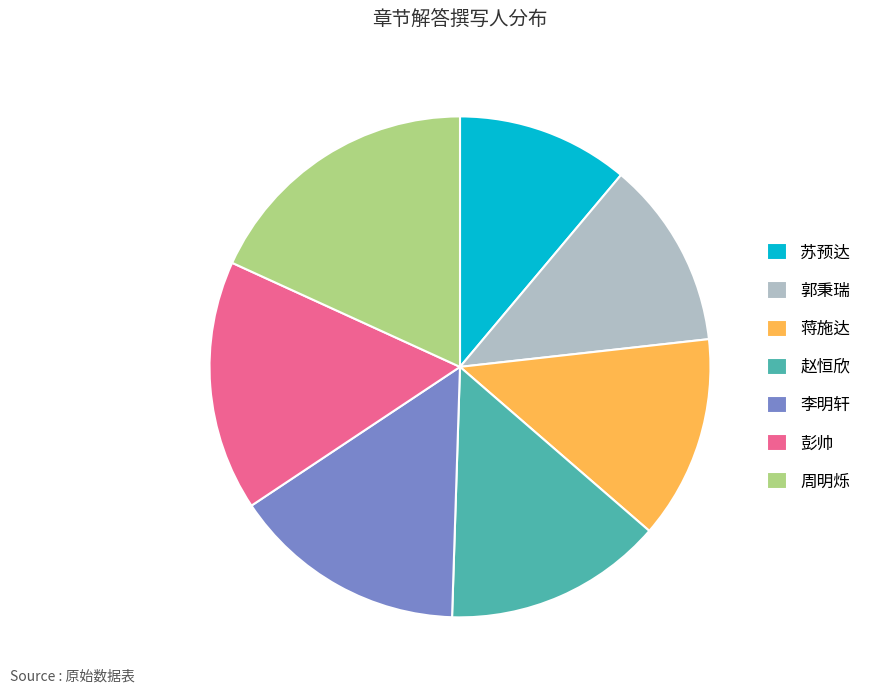

How many segments does this pie chart have?

7